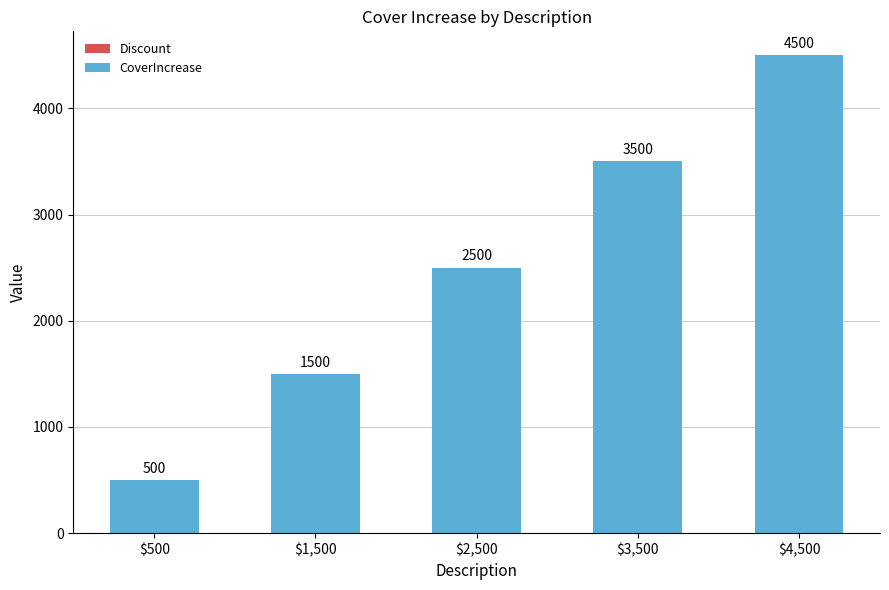

Reading left to right, what are all the values shown in this chart?

500	1500	2500	3500	4500